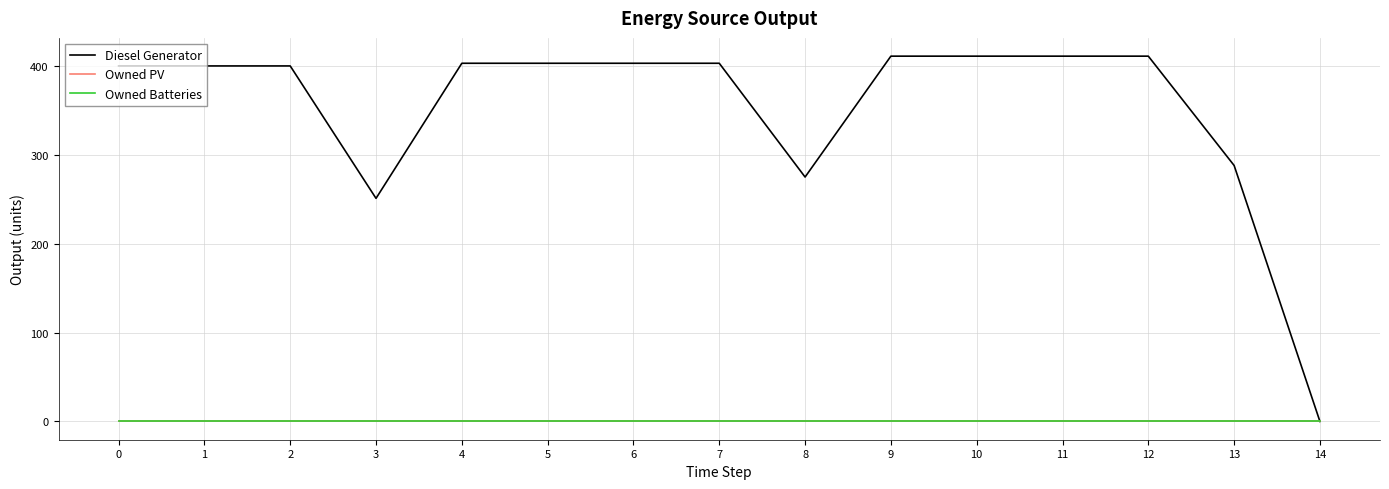

True or false: Diesel Generator has more than 0 interior local peaks.

False